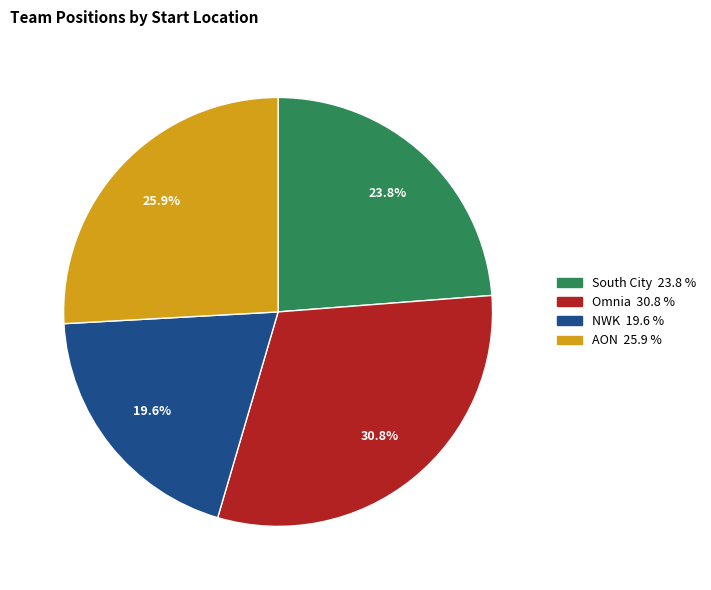

Which has a higher value, NWK or AON?

AON